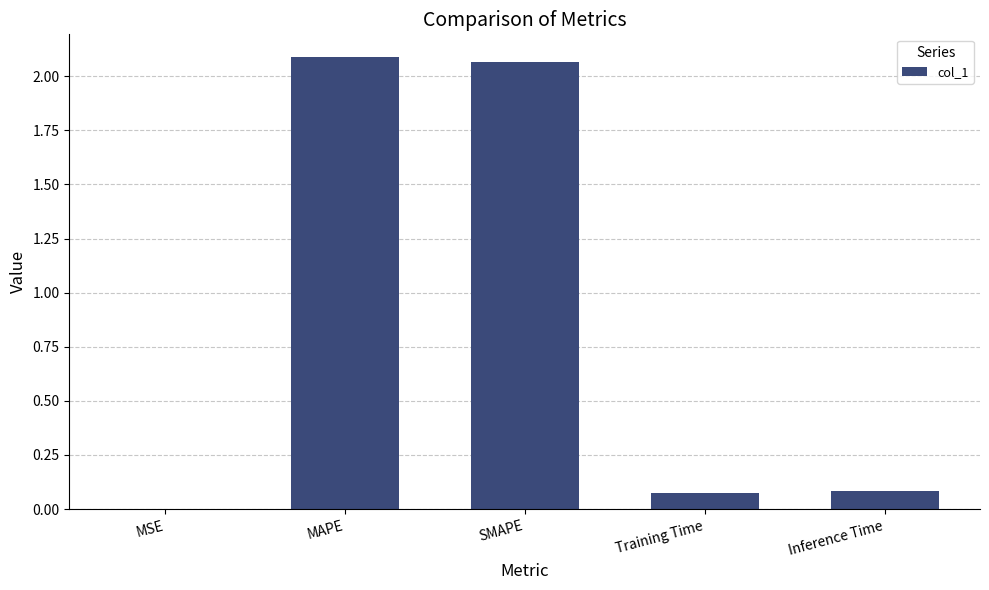

The value at Training Time is 0.1. True or false?

True